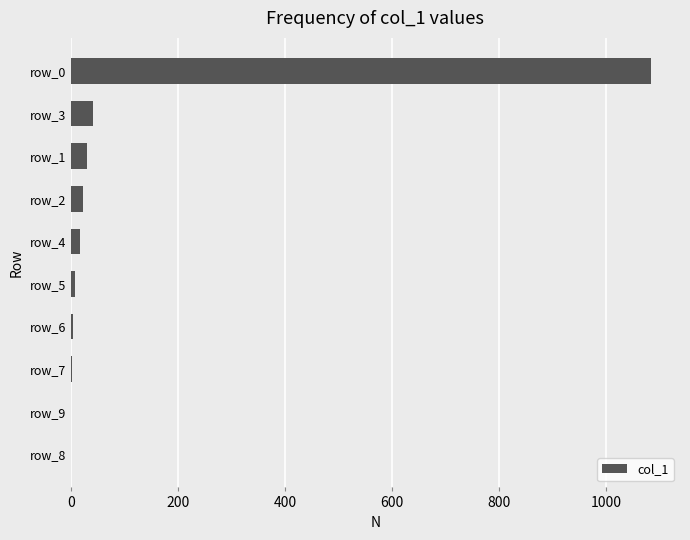

What is the greatest value displayed?

1084